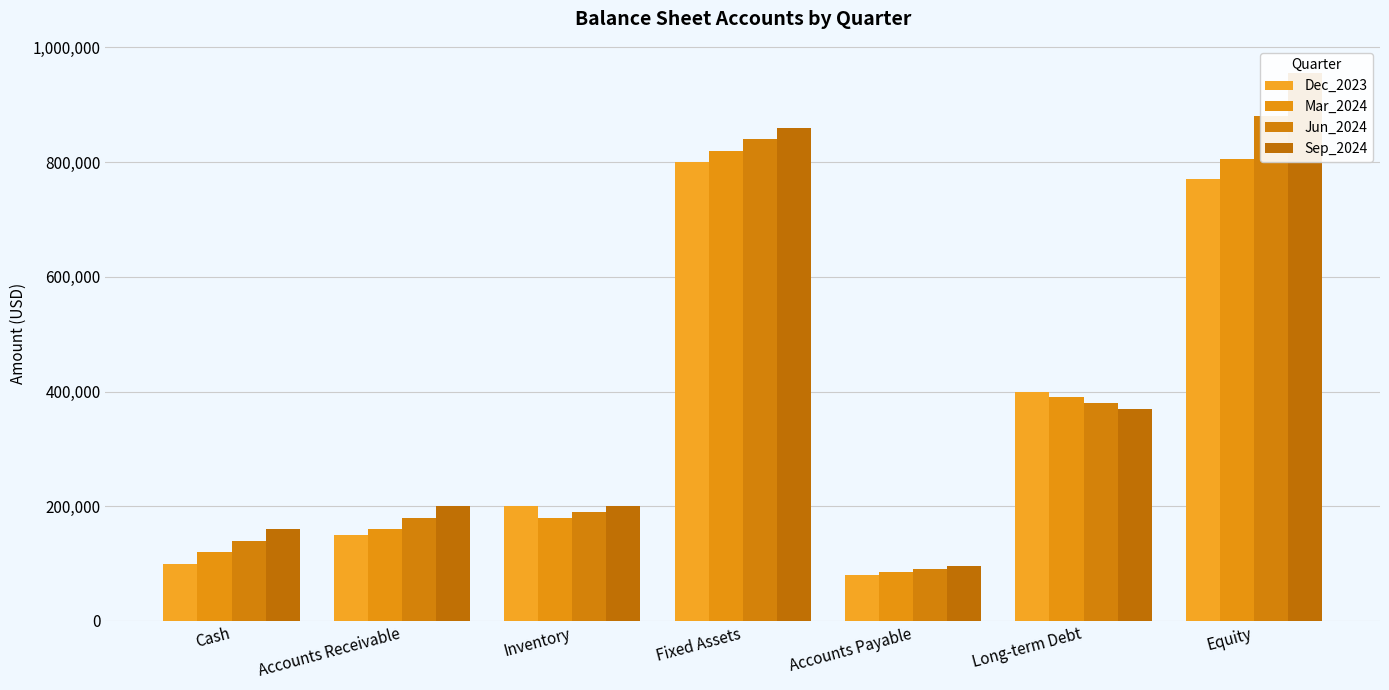

At Inventory, list the series in order from smallest to largest.

Mar_2024, Jun_2024, Dec_2023, Sep_2024